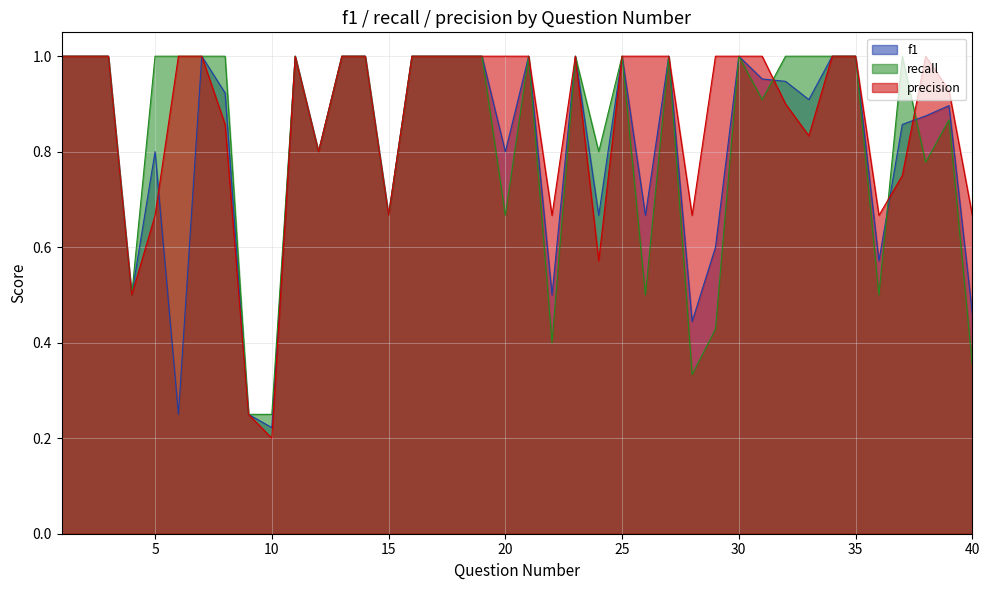

Between 36 and 9, which is larger?

36